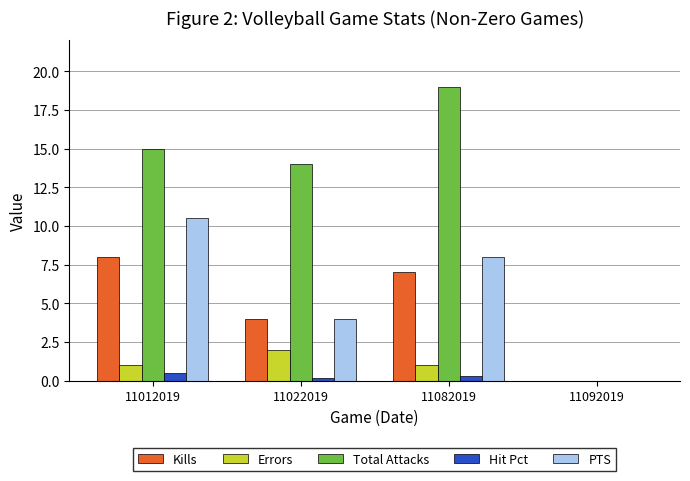

Between 11022019 and 11092019, which series saw the biggest shift?

Total Attacks